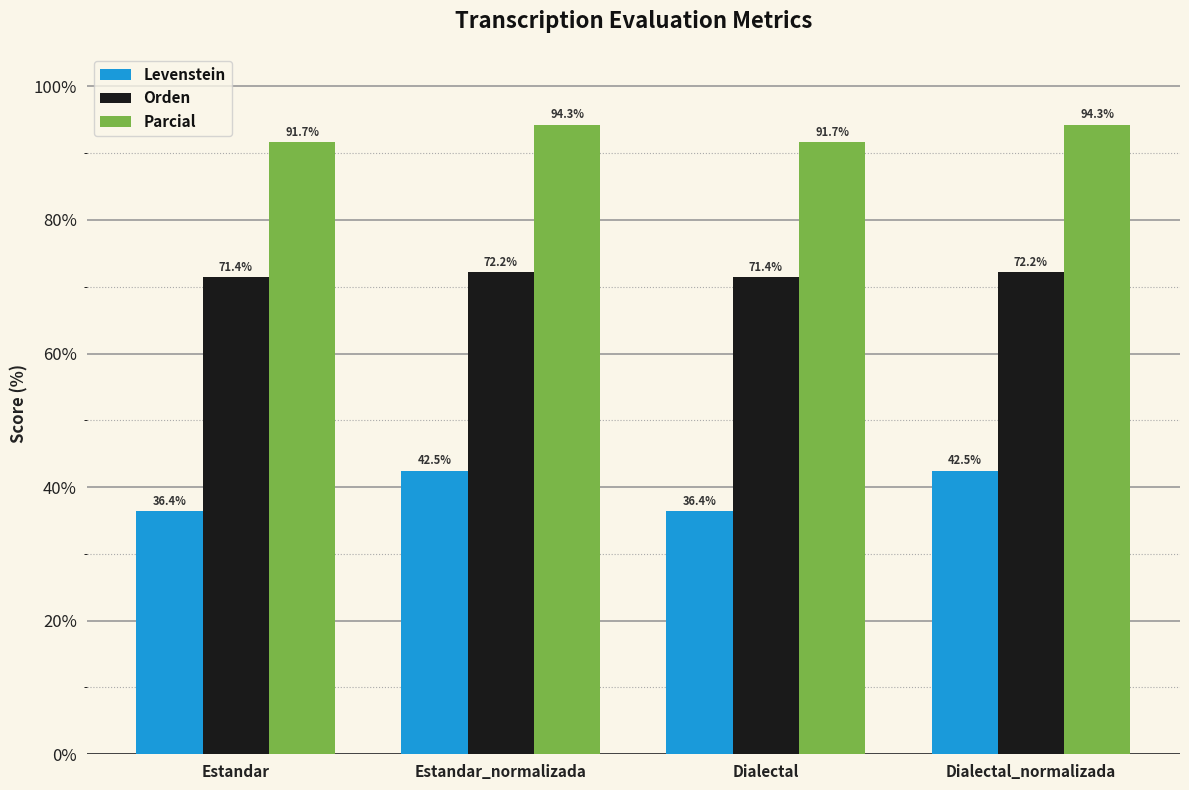

Which series has the largest total across all categories?

Parcial